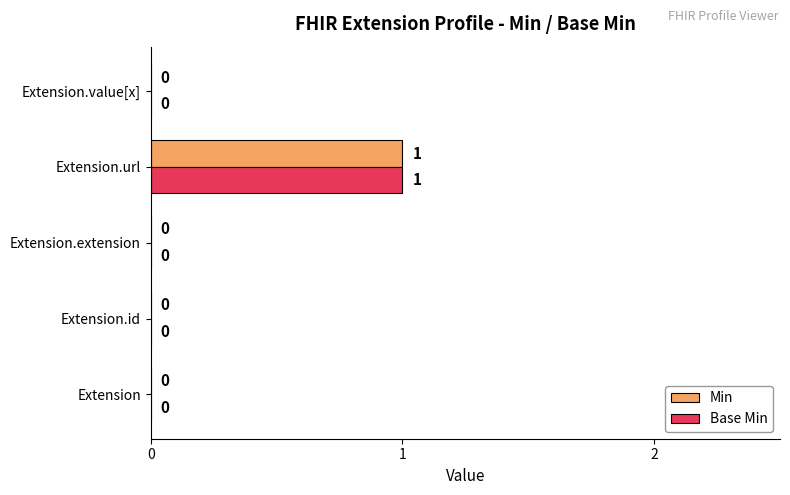

Which label corresponds to the largest value in the chart?

Extension.url